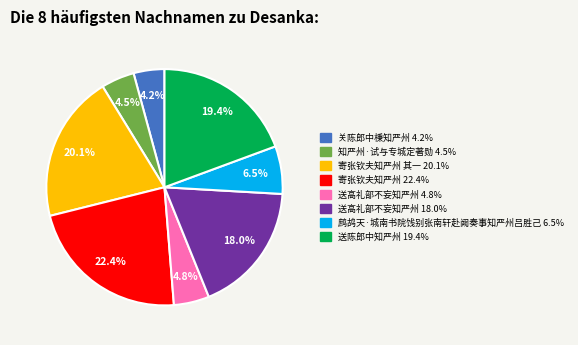

Is there a majority slice in this chart?

No